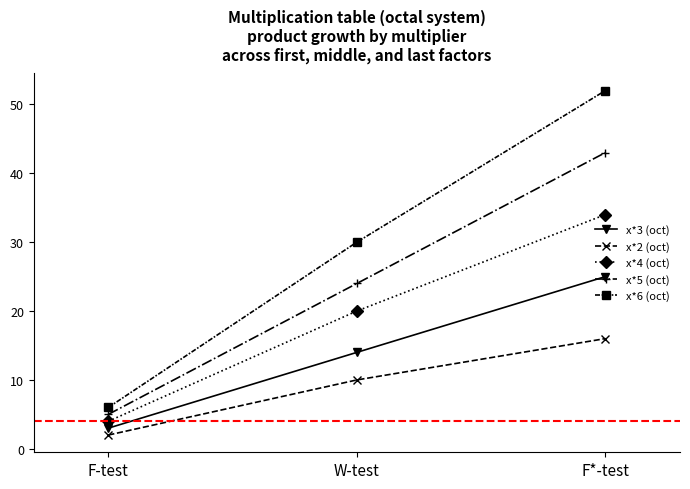

What position from the right is W-test?

2